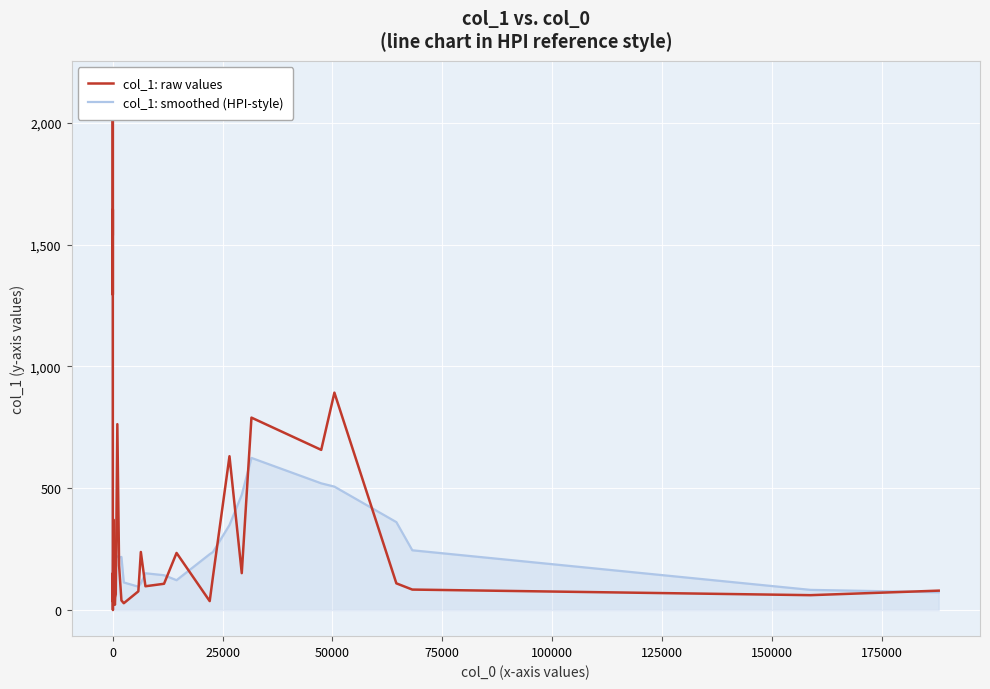

What are all the series names shown in the legend?

col_1: raw values, col_1: smoothed (HPI-style)